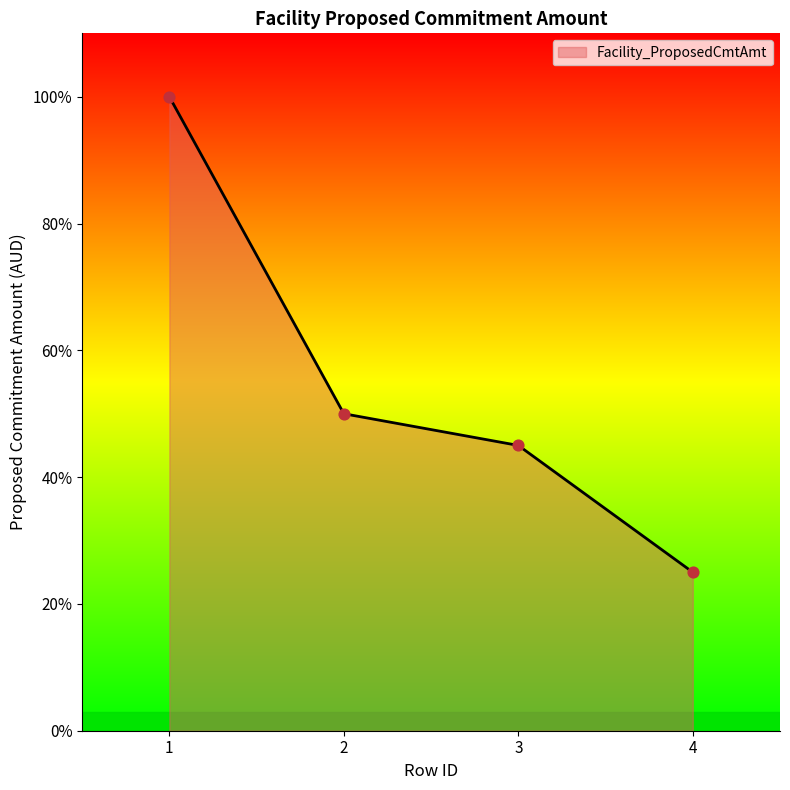

Approximately how many times larger is the value at 3 compared to 1?

0.5